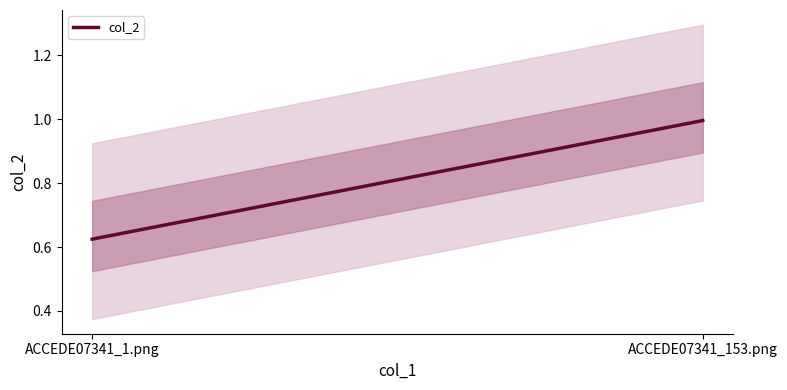

Is this an area chart (filled region under the line)?

No